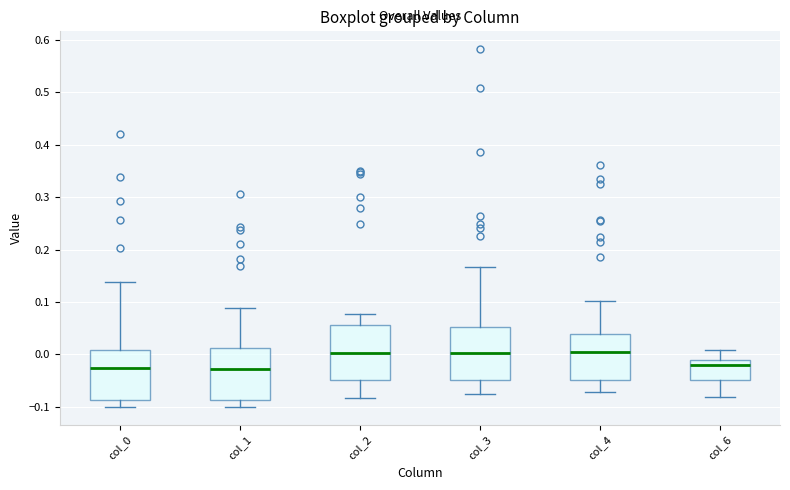

Where does the upper whisker of the box for col_6 end on the y-axis? The values are not printed on the chart, so give them approximately, as read against the axis.

0.01